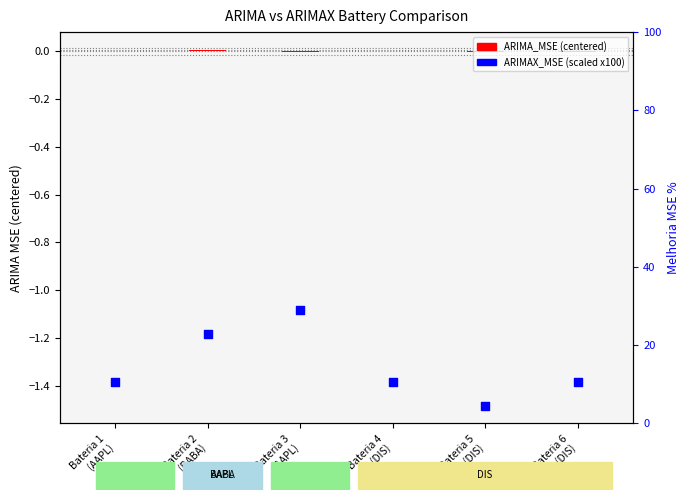

Which series has the largest Y range (max minus min)?

ARIMAX_MSE (scaled)